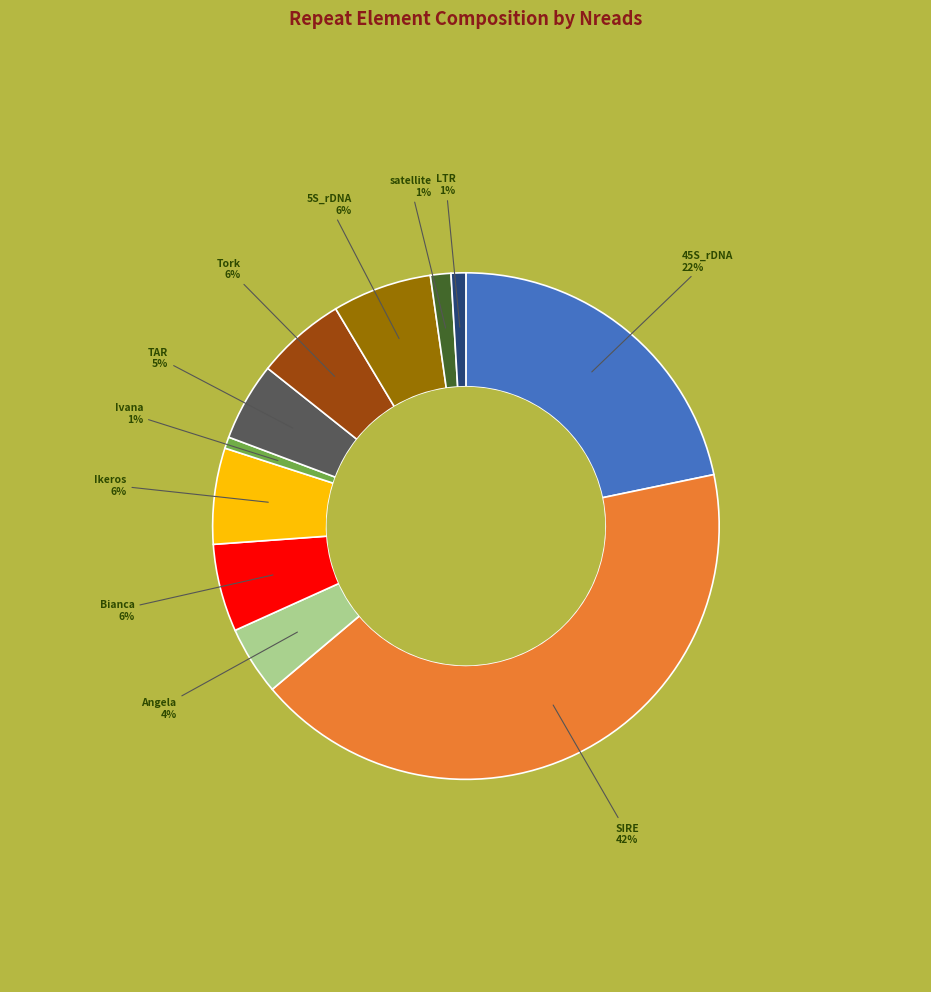

Is there a majority slice in this chart?

No